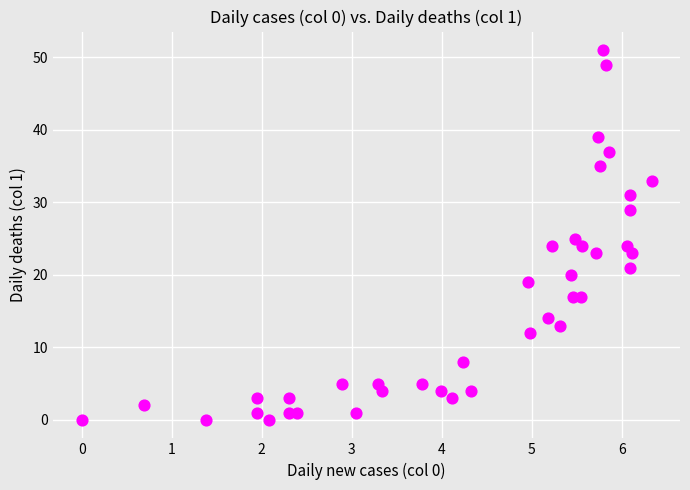

What is the range of Y values (max minus min)?

51